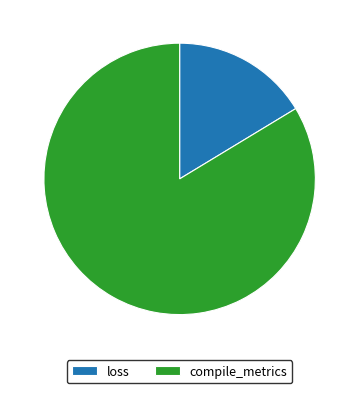

Do loss and compile_metrics together represent more than half of the pie?

Yes